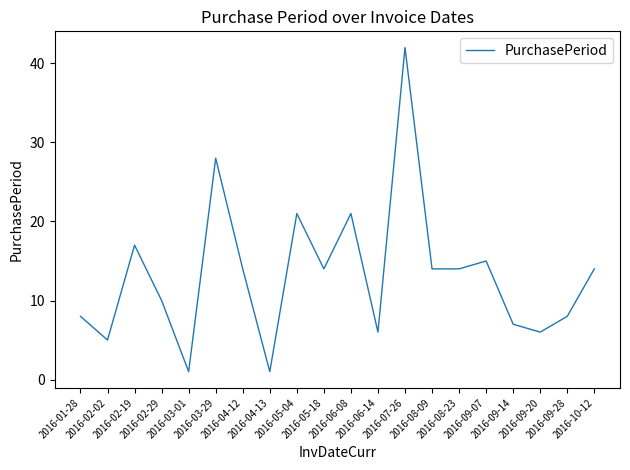

What is the maximum value shown in the chart?

42